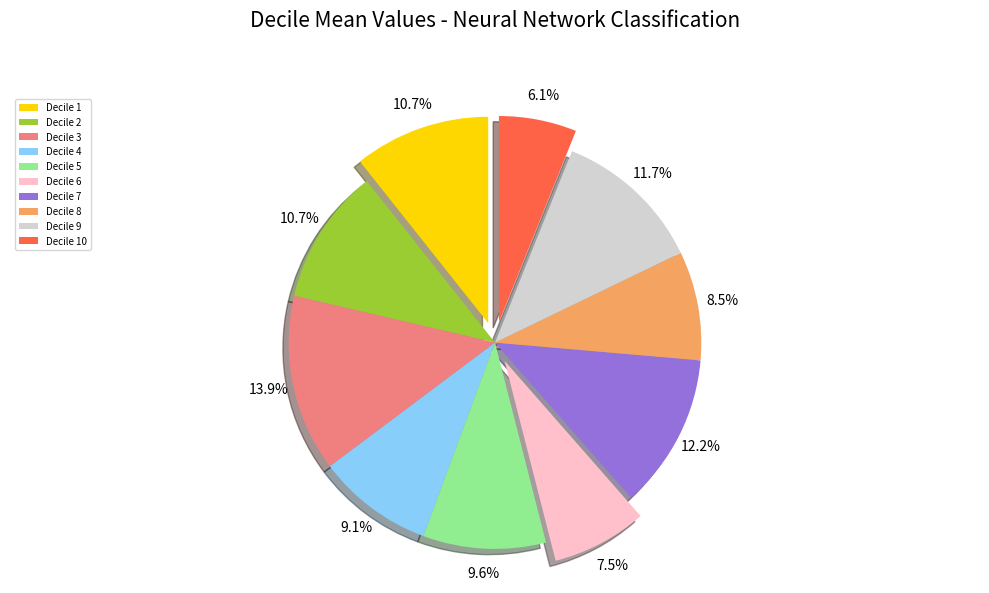

To the nearest percent, what is the difference between the largest and smallest slice percentages?

8%